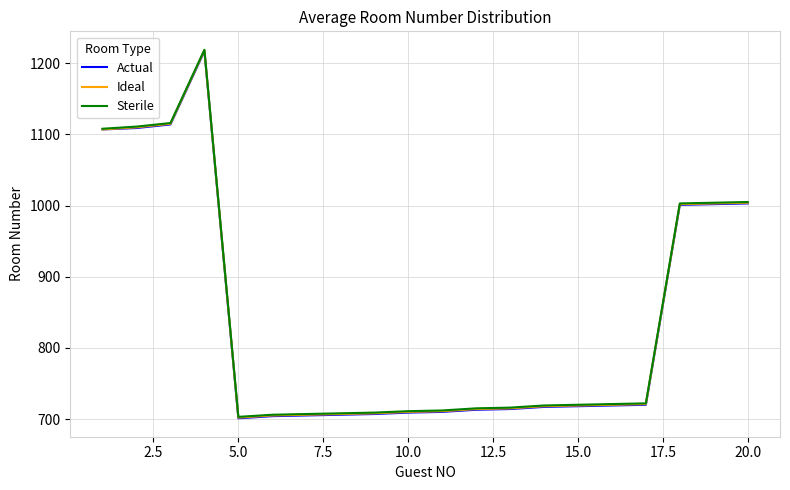

What is the maximum value for Sterile?

1219